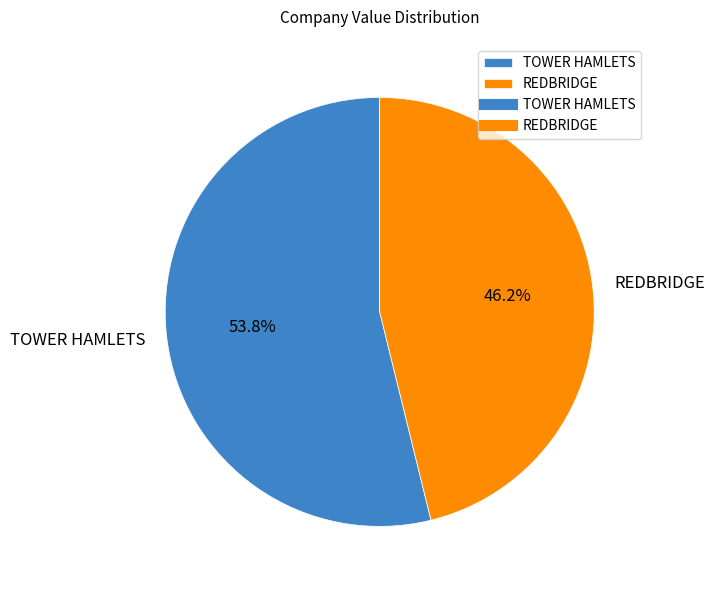

What percentage is the REDBRIDGE slice, to the nearest percent?

46%